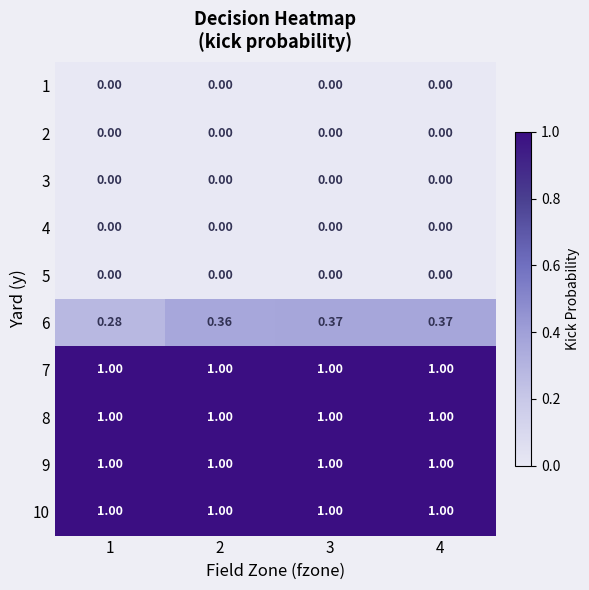

Reading left to right, extract all data points from this chart.

1: 1=0.0	2=0.0	3=0.0	4=0.0
2: 1=0.0	2=0.0	3=0.0	4=0.0
3: 1=0.0	2=0.0	3=0.0	4=0.0
4: 1=0.0	2=0.0	3=0.0	4=0.0
5: 1=0.0	2=0.0	3=0.0	4=0.0
6: 1=0.3	2=0.4	3=0.4	4=0.4
7: 1=1.0	2=1.0	3=1.0	4=1.0
8: 1=1.0	2=1.0	3=1.0	4=1.0
9: 1=1.0	2=1.0	3=1.0	4=1.0
10: 1=1.0	2=1.0	3=1.0	4=1.0